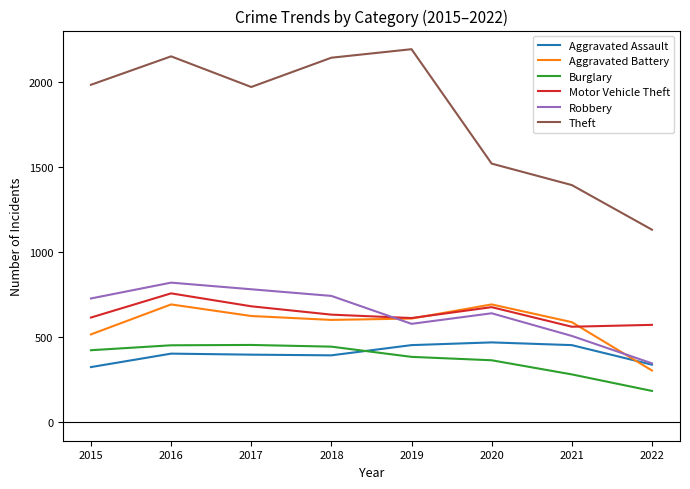

The Theft series shows 531 at 2019. True or false?

False